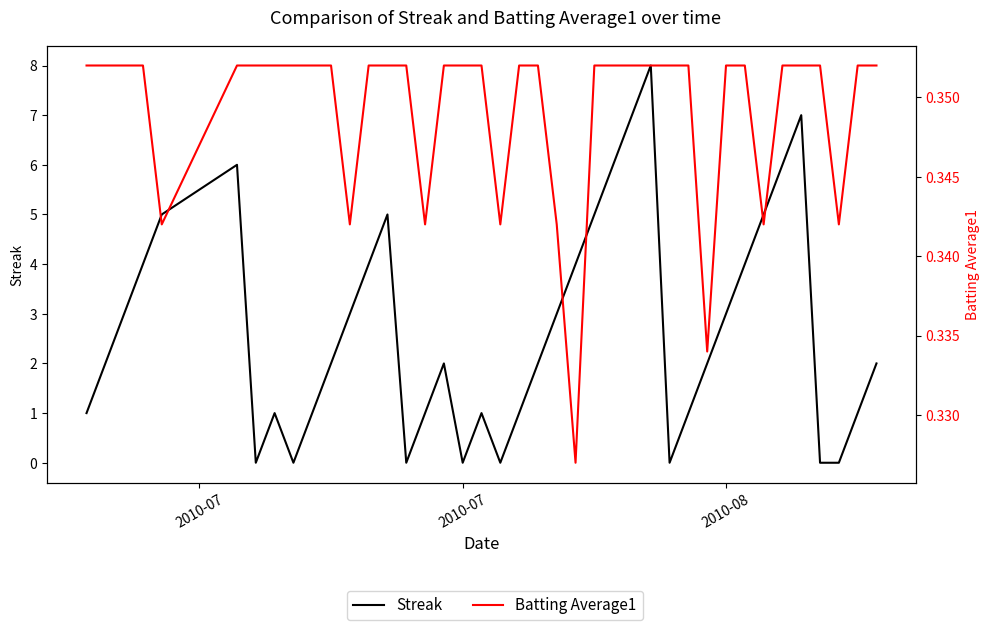

Which series has the widest spread of values?

Streak